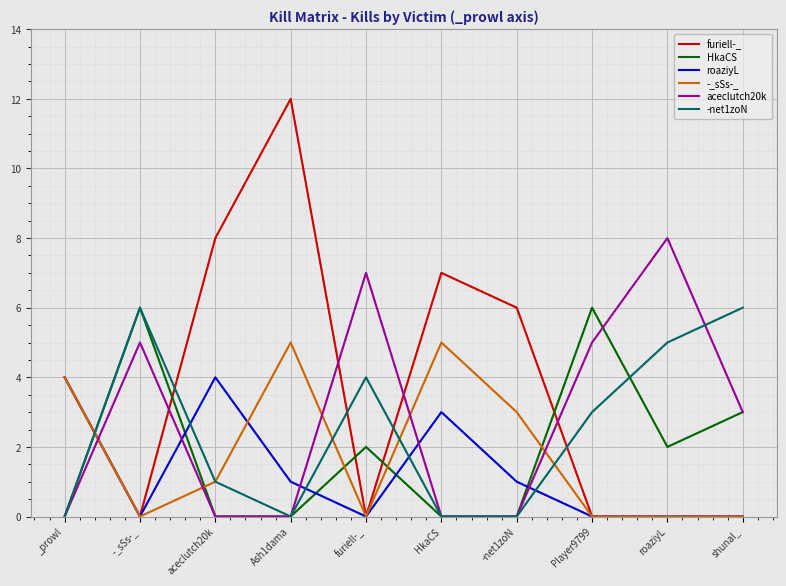

What is the greatest value displayed?

12